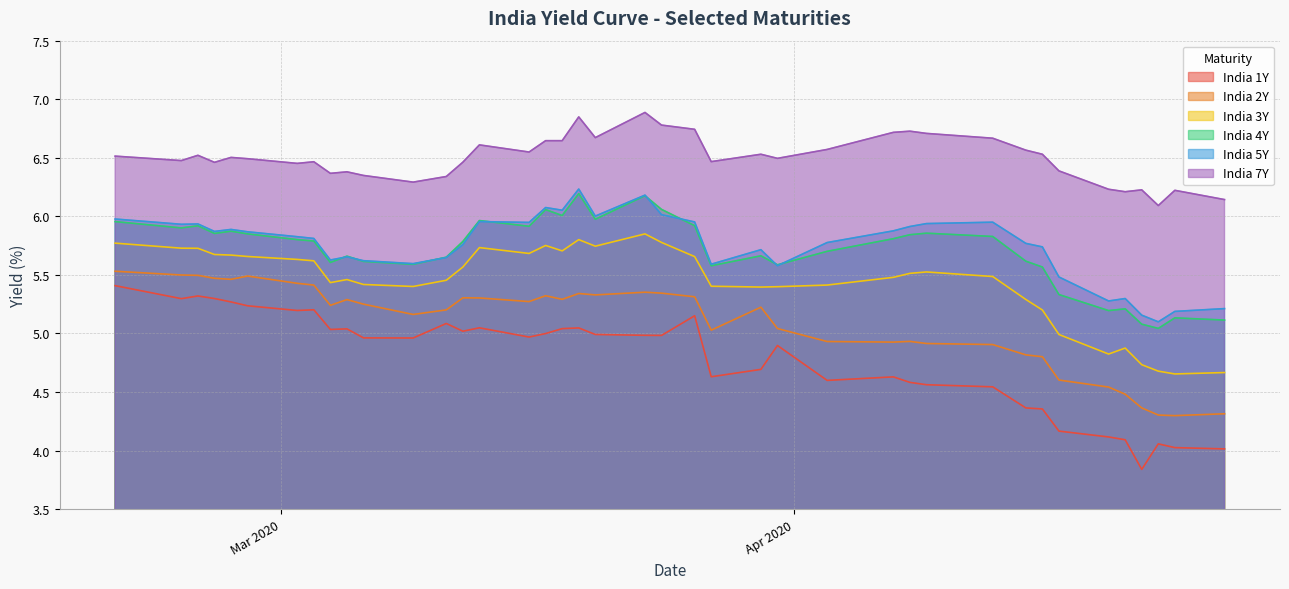

Which series has the largest range (max minus min)?

India 1Y